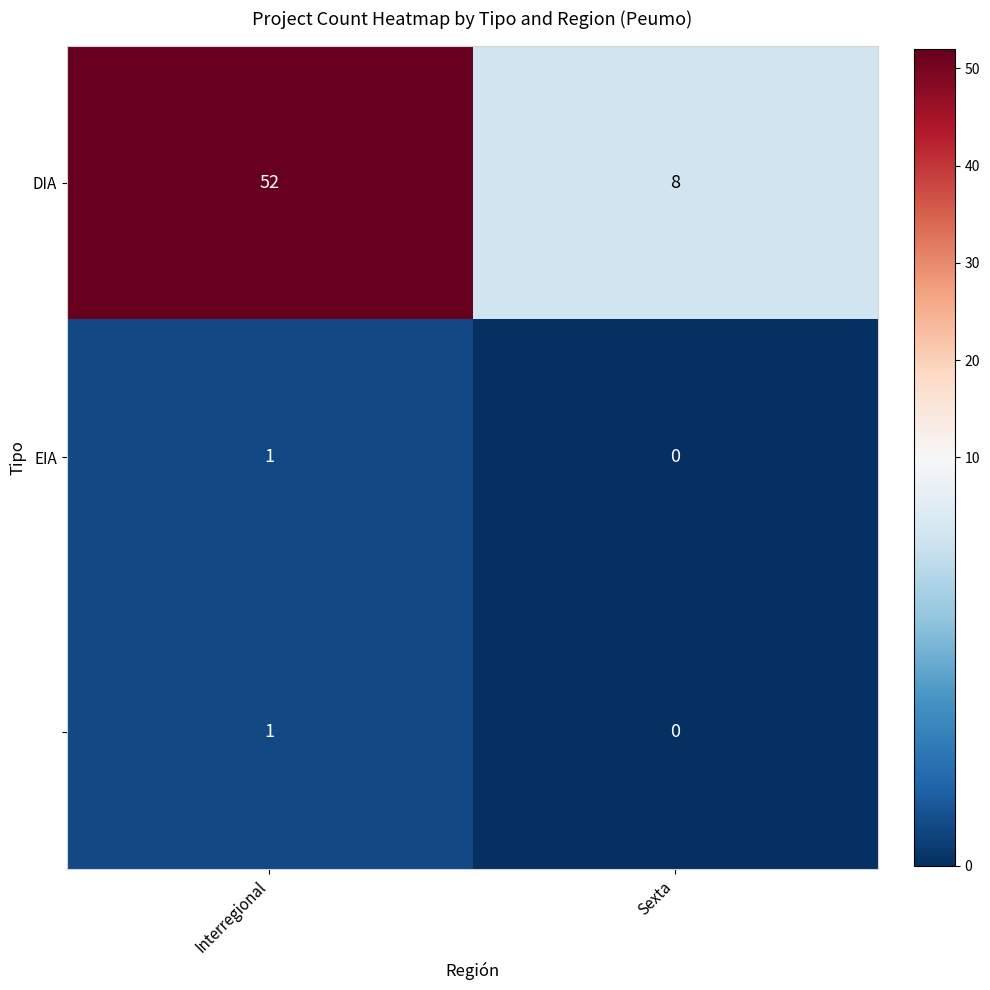

At which category is the sum across all series the highest?

Interregional